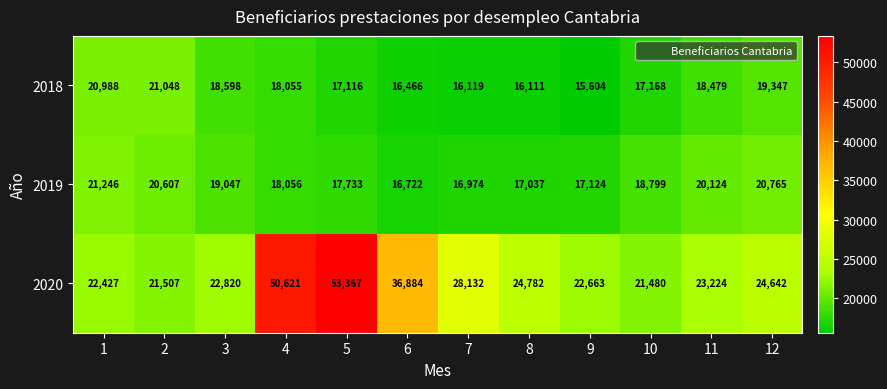

What is the maximum value shown in the chart?

53367